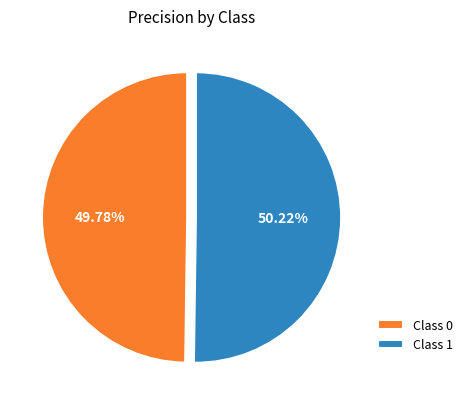

Does any single category account for the majority?

Yes